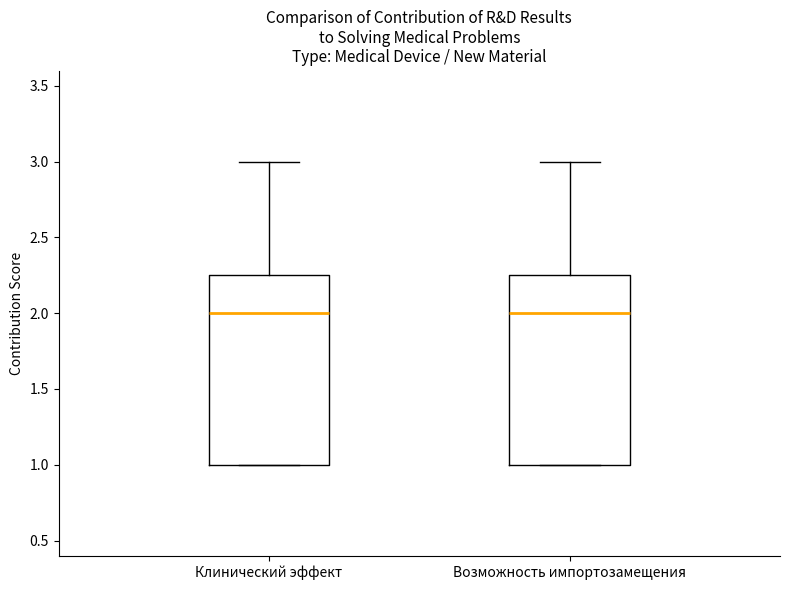

Where does the upper whisker of the box for Клинический эффект end on the y-axis? The values are not printed on the chart, so give them approximately, as read against the axis.

3.00